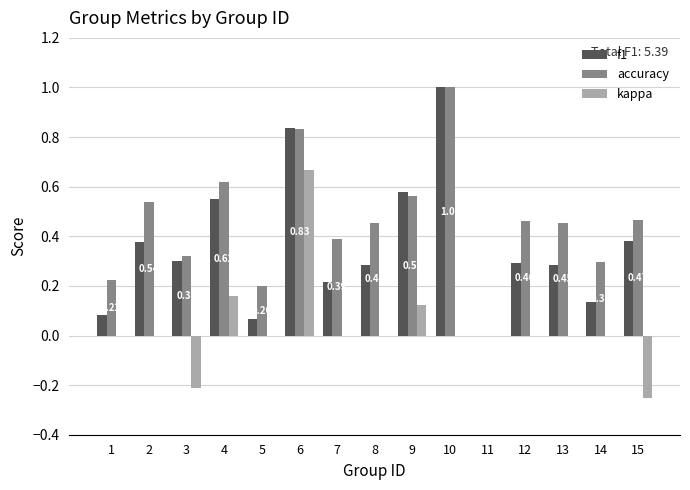

Is the value of kappa at 8 greater than the value of f1 at 13?

No